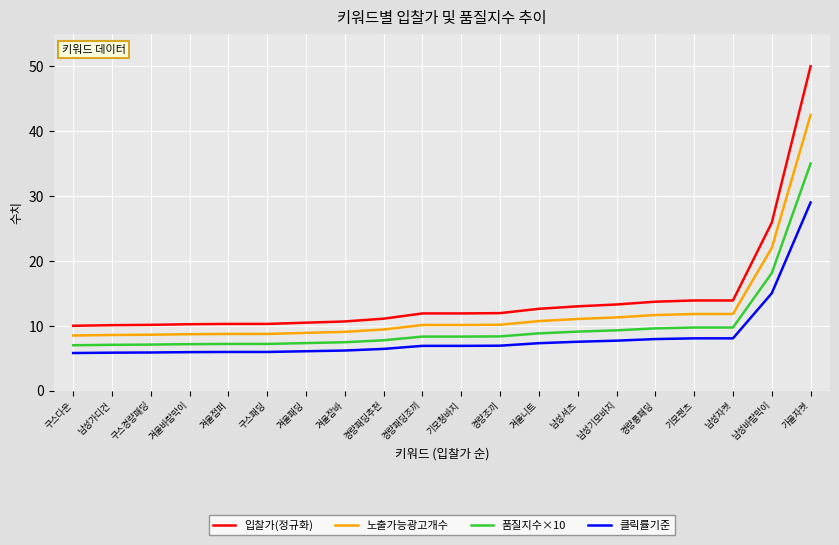

What is the lowest value of the 노출가능광고개수 series?

8.5